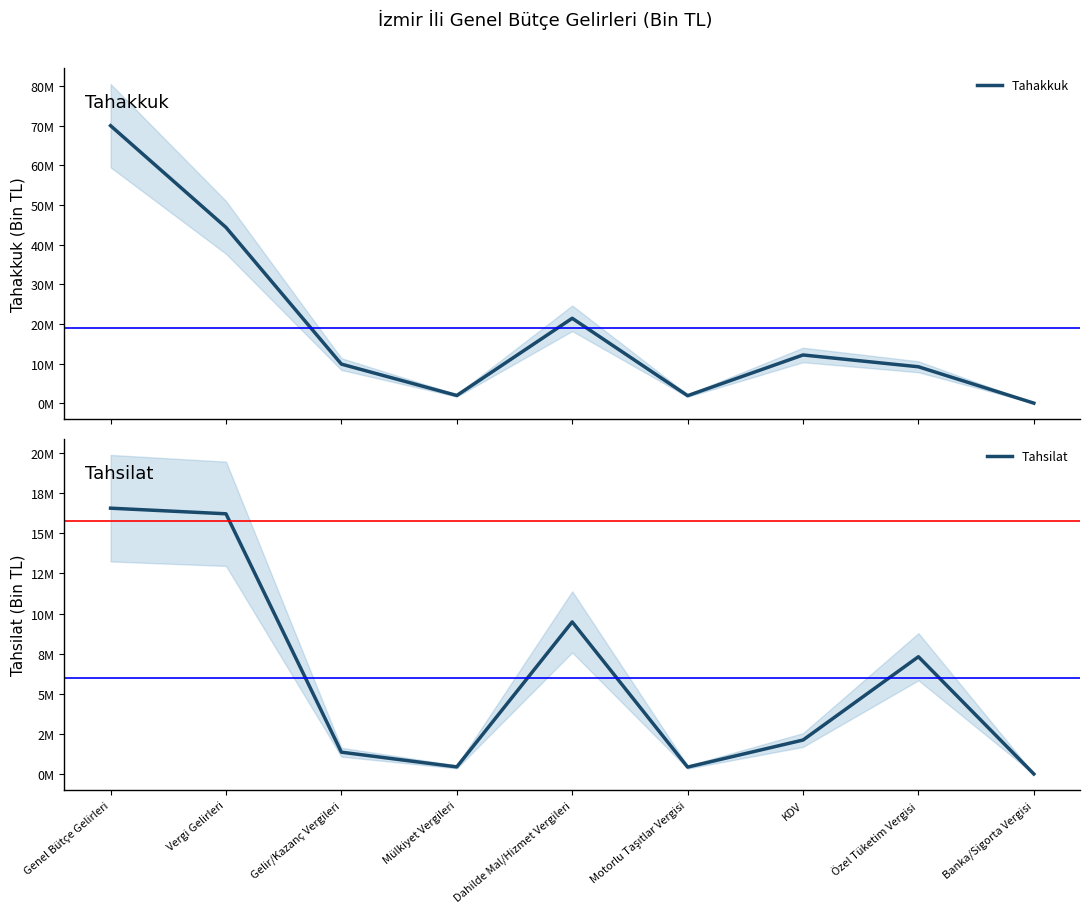

Which series has the largest range (max minus min)?

Tahakkuk